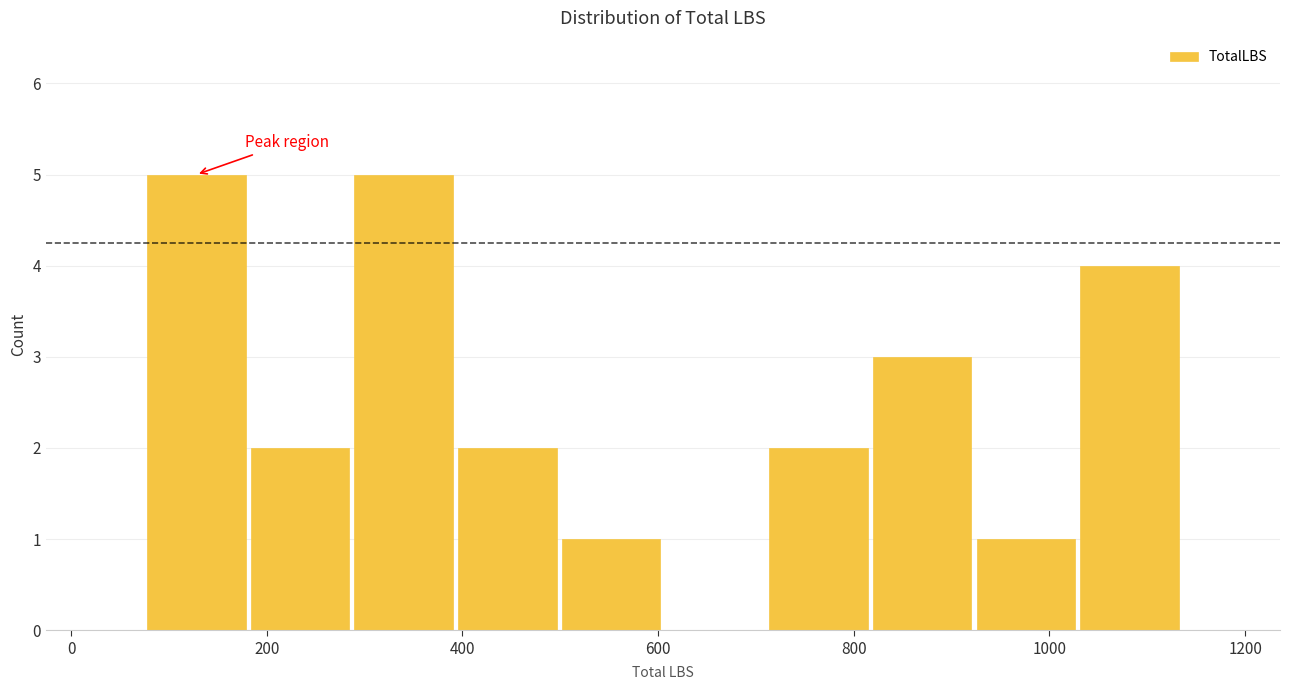

Reading left to right, list every bar in this chart as the range it spans on the x-axis followed by its height. Neither the bar edges nor the heights are printed on the chart, so give them approximately, as read against the axes.

80 to 180: 5
180 to 280: 2
280 to 400: 5
400 to 500: 2
500 to 600: 1
600 to 720: 0
720 to 820: 2
820 to 920: 3
920 to 1020: 1
1020 to 1140: 4